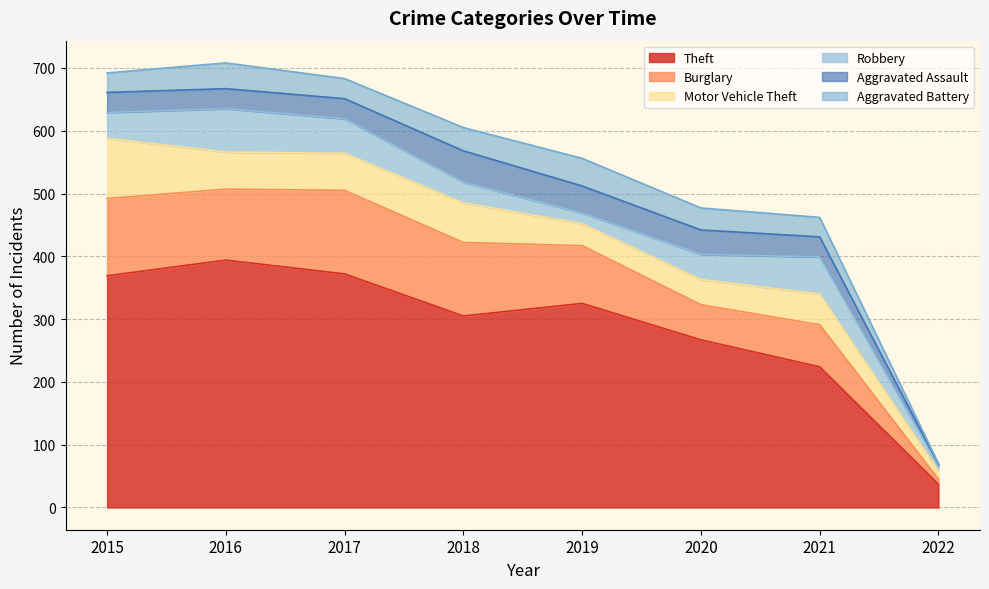

True or false: Theft has a value of 60 at 2022.

False